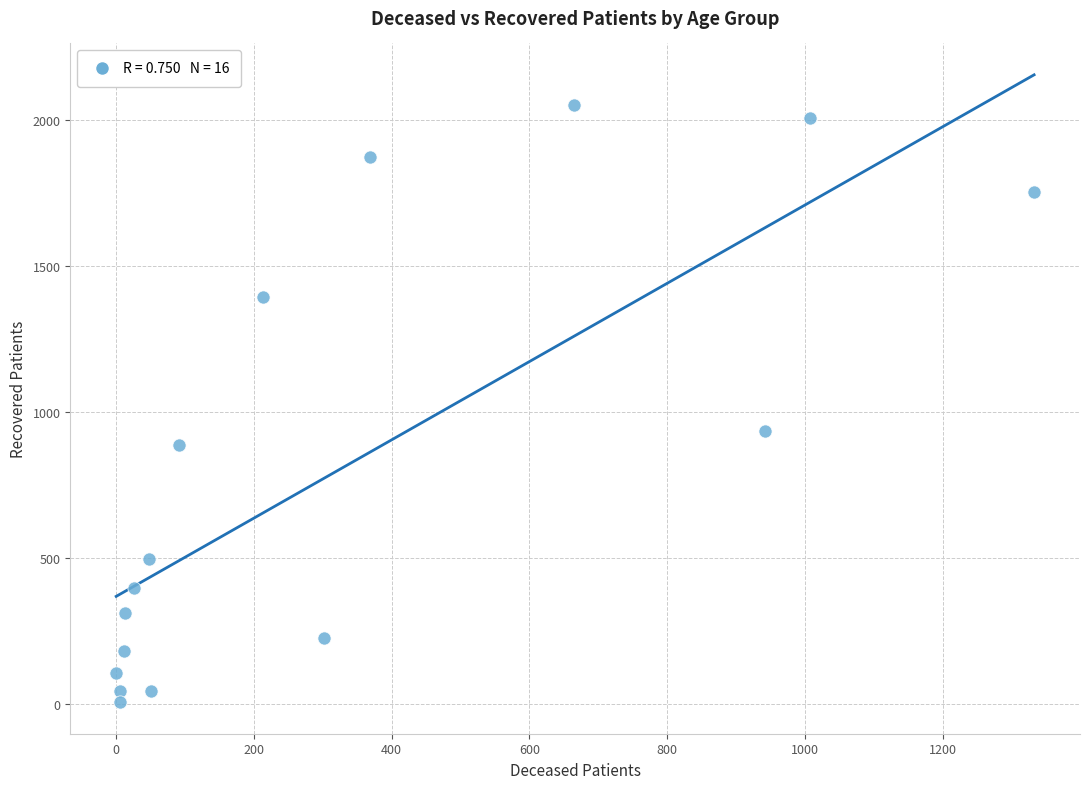

What is the range of X values (max minus min)?

1333